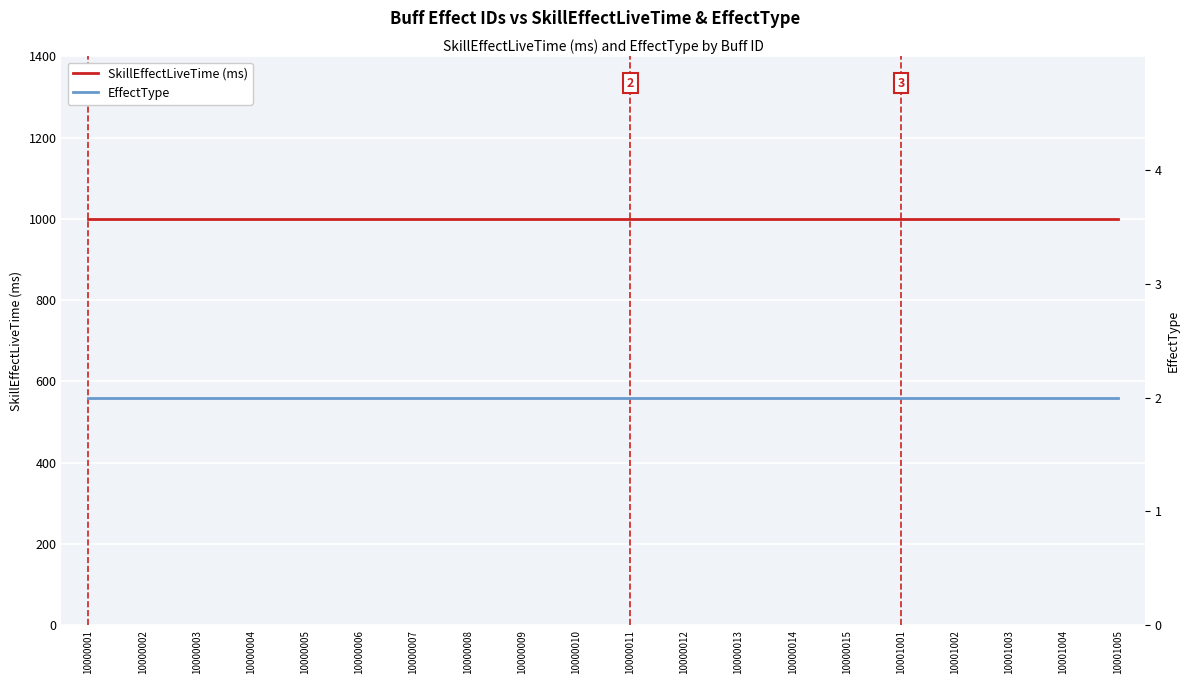

At which category is the sum across all series the highest?

10000001